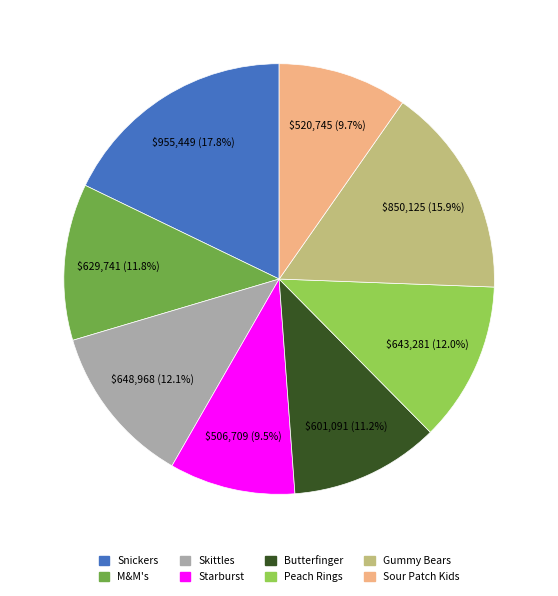

Is Gummy Bears the majority of the pie?

No